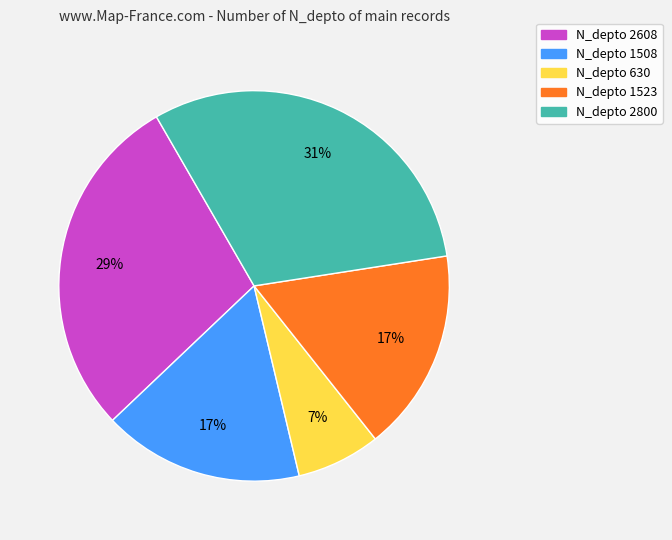

To the nearest percent, what is the average slice percentage?

20%